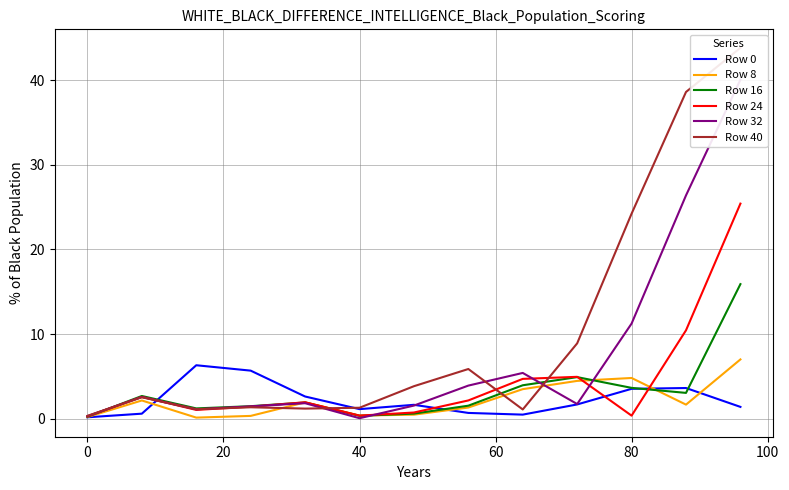

True or false: Row 24 and Row 32 intersect in this chart.

True